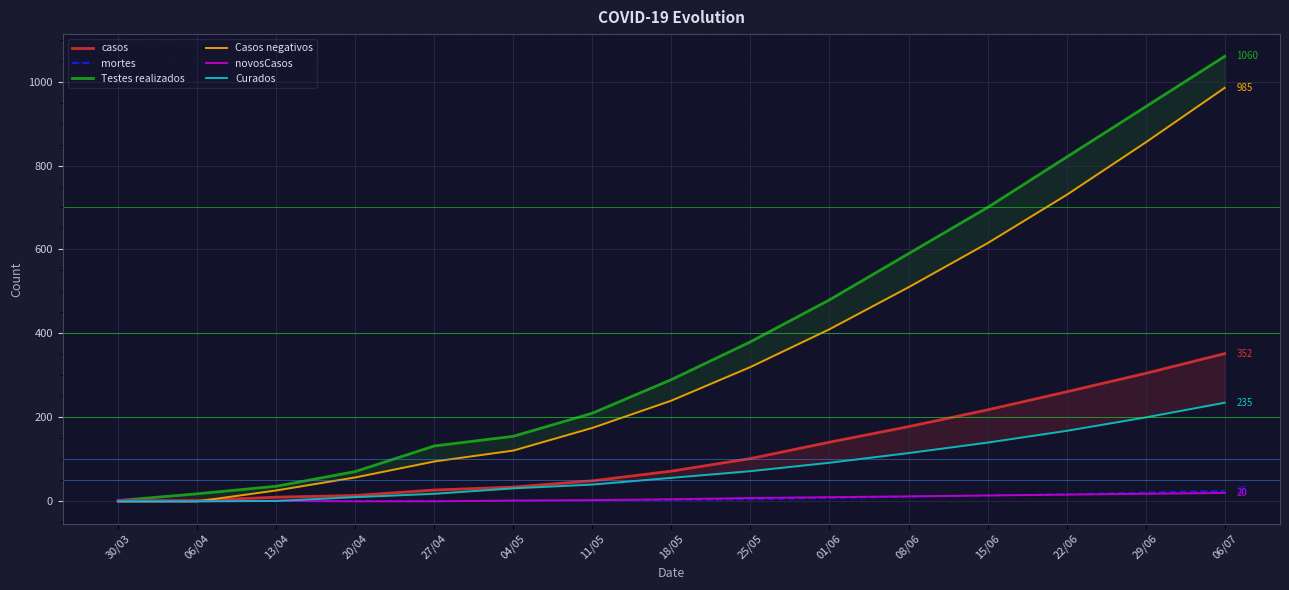

Rank the series by their maximum value, from highest to lowest.

Testes realizados, Casos negativos, casos, Curados, mortes, novosCasos